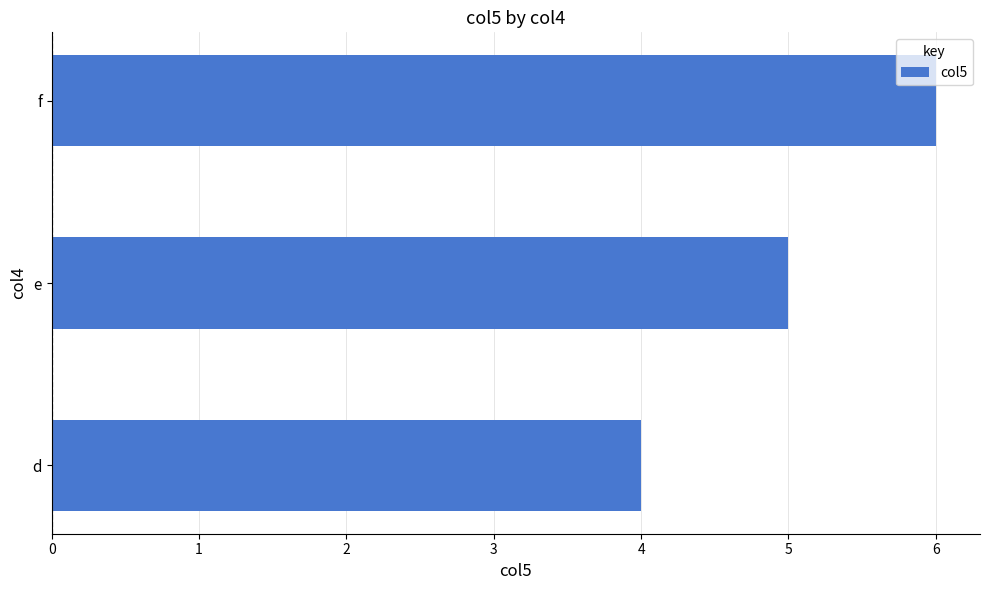

Is it true that the value at d is 4?

True